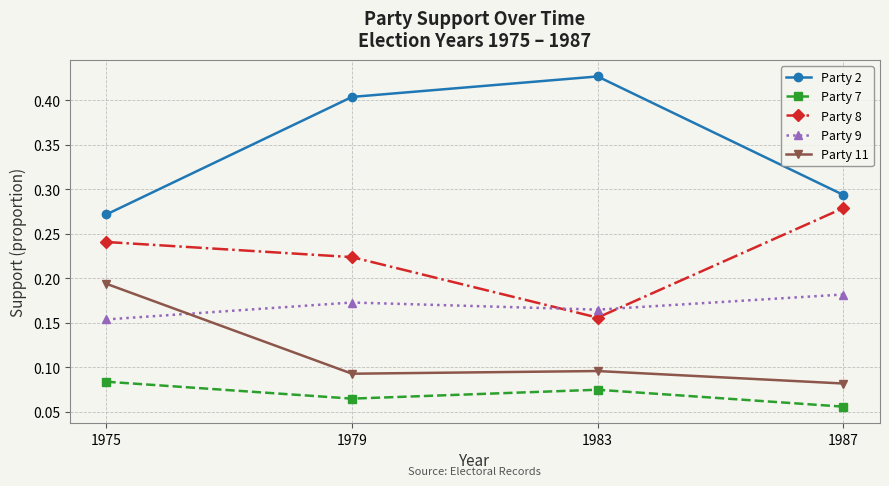

True or false: Party 7 has a value of 0.1 at 1979.

True